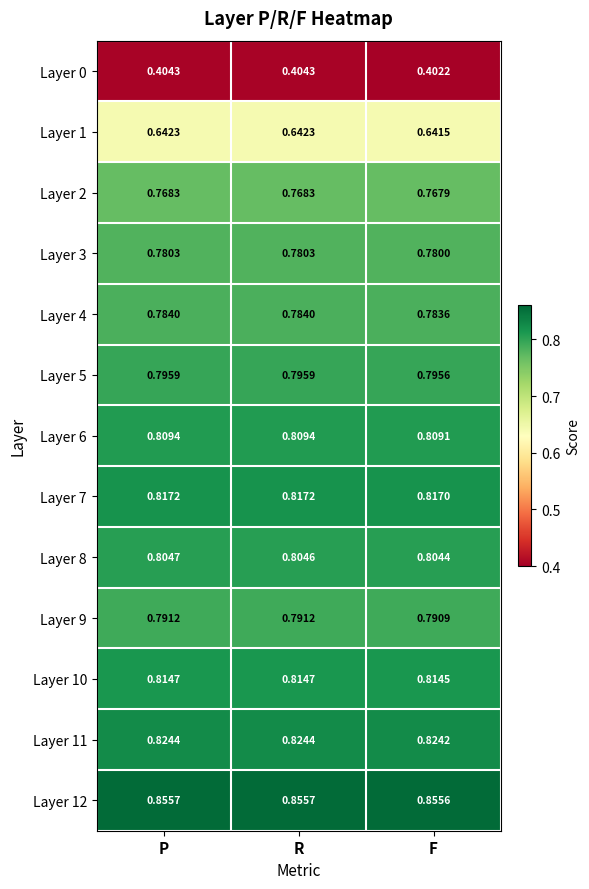

At which label does Layer 4 reach its minimum?

F